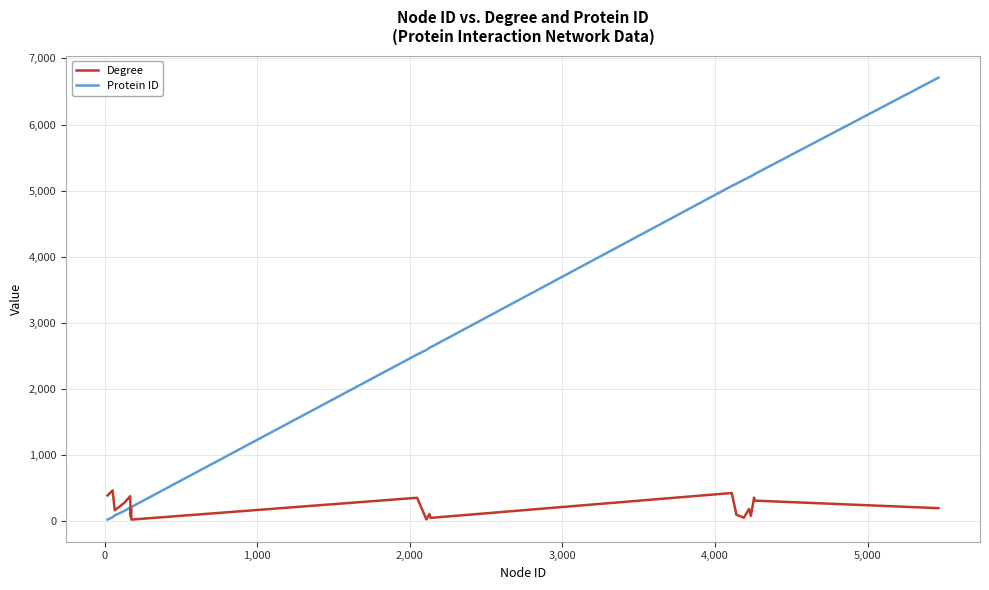

Rank the series by their average value, from lowest to highest.

Degree, Protein ID